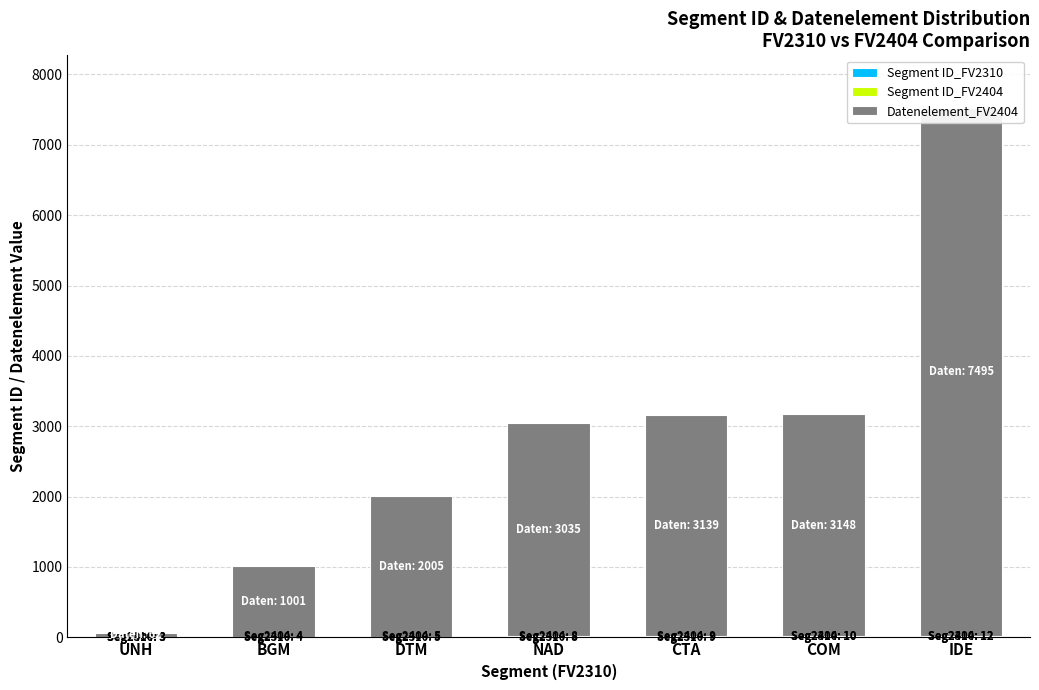

Reading left to right, what are all the values shown in this chart?

Segment ID_FV2310: 3	4	5	8	9	10	12
Segment ID_FV2404: 3	4	5	8	9	10	12
Datenelement_FV2404: 62	1001	2005	3035	3139	3148	7495